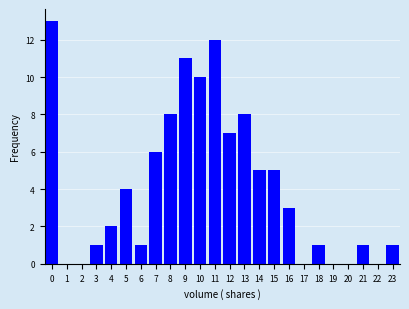

Reading right to left, transcribe all the data shown in this chart.

23=1	22=0	21=1	20=0	19=0	18=1	17=0	16=3	15=5	14=5	13=8	12=7	11=12	10=10	9=11	8=8	7=6	6=1	5=4	4=2	3=1	2=0	1=0	0=13